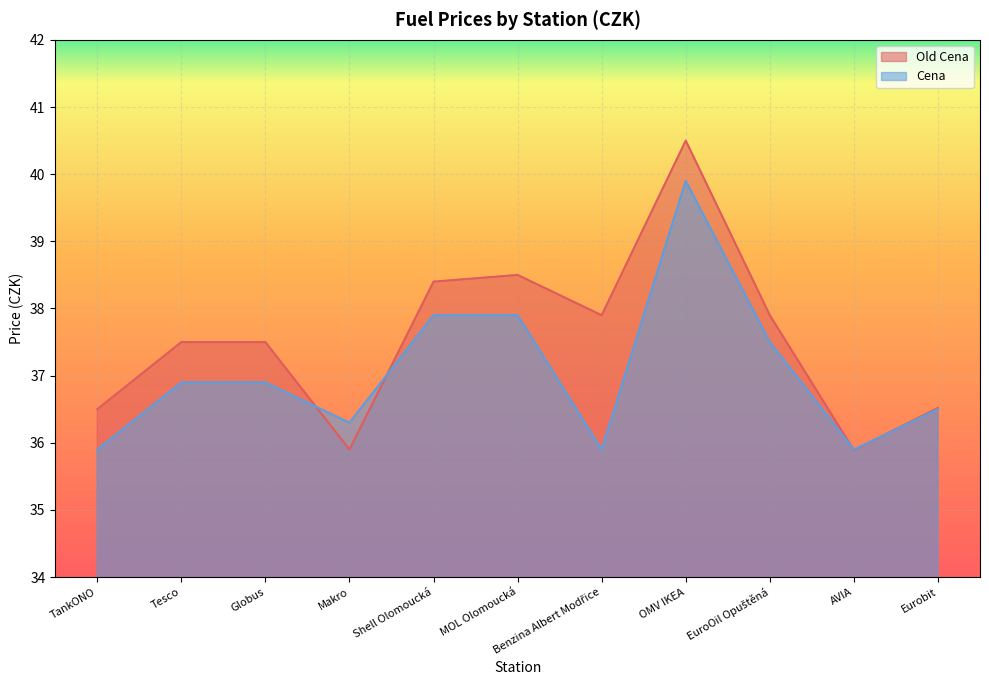

Which series ends up on top after the final intersection of Cena and Old Cena?

Old Cena